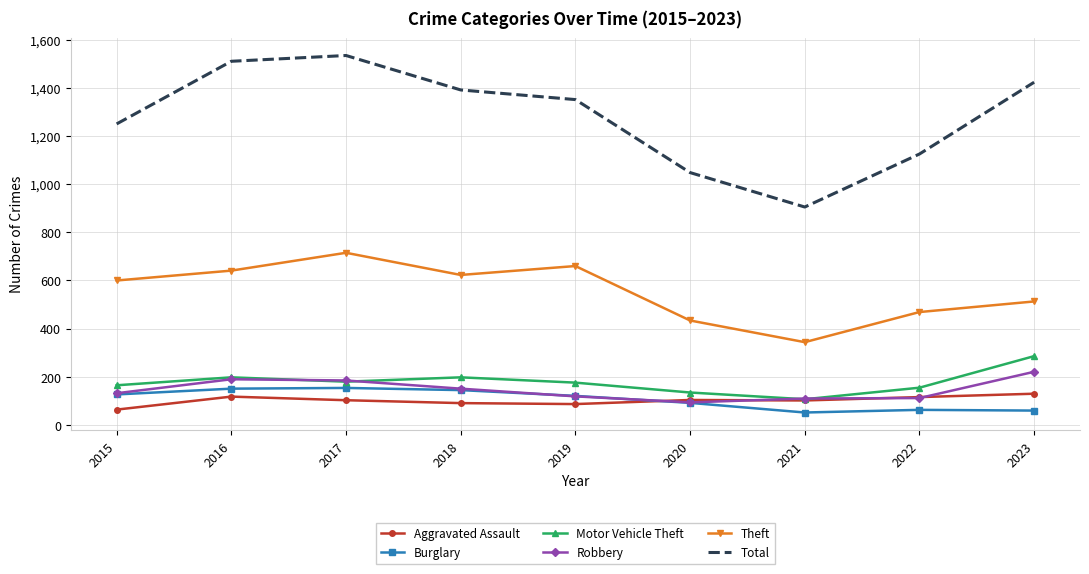

Read the Aggravated Assault value at 2015, to the nearest 5.

65